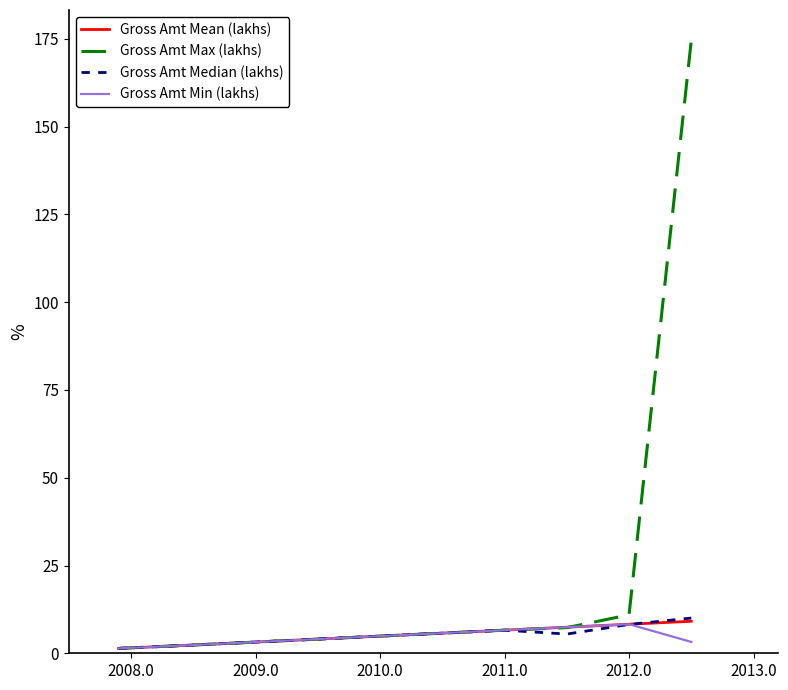

Which series has the largest total across all categories?

Gross Amt Max (lakhs)